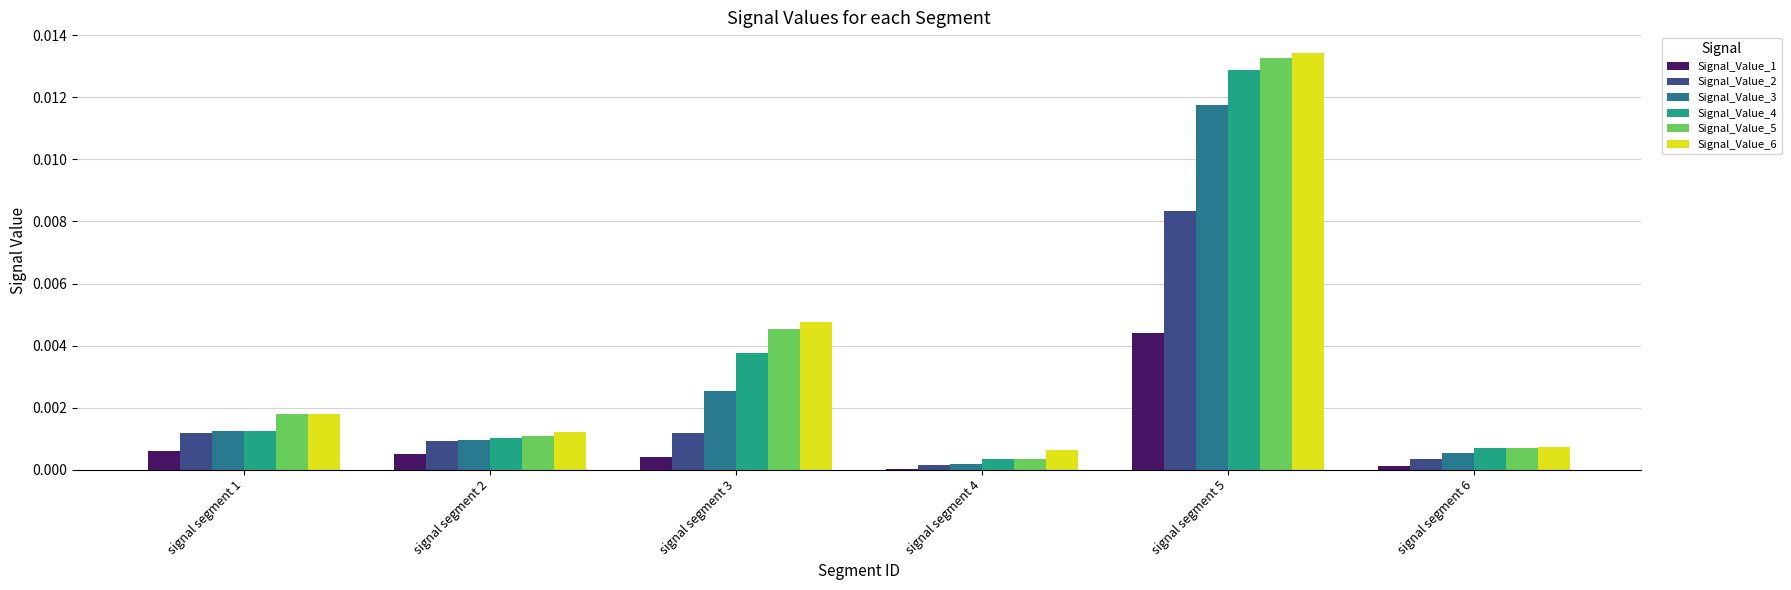

At which category does the chart reach its peak across all series?

signal segment 5